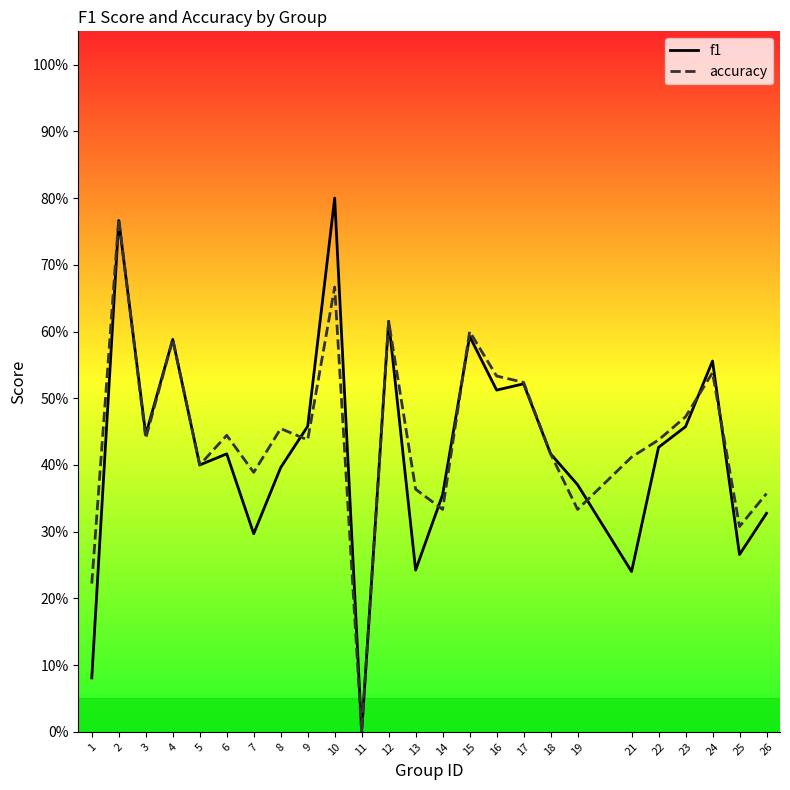

Reading left to right, what are all the values shown in this chart?

f1: 1=0.1	2=0.8	3=0.4	4=0.6	5=0.4	6=0.4	7=0.3	8=0.4	9=0.5	10=0.8	11=0.0	12=0.6	13=0.2	14=0.4	15=0.6	16=0.5	17=0.5	18=0.4	19=0.4	21=0.2	22=0.4	23=0.5	24=0.6	25=0.3	26=0.3
accuracy: 1=0.2	2=0.8	3=0.4	4=0.6	5=0.4	6=0.4	7=0.4	8=0.5	9=0.4	10=0.7	11=0.0	12=0.6	13=0.4	14=0.3	15=0.6	16=0.5	17=0.5	18=0.4	19=0.3	21=0.4	22=0.4	23=0.5	24=0.5	25=0.3	26=0.4